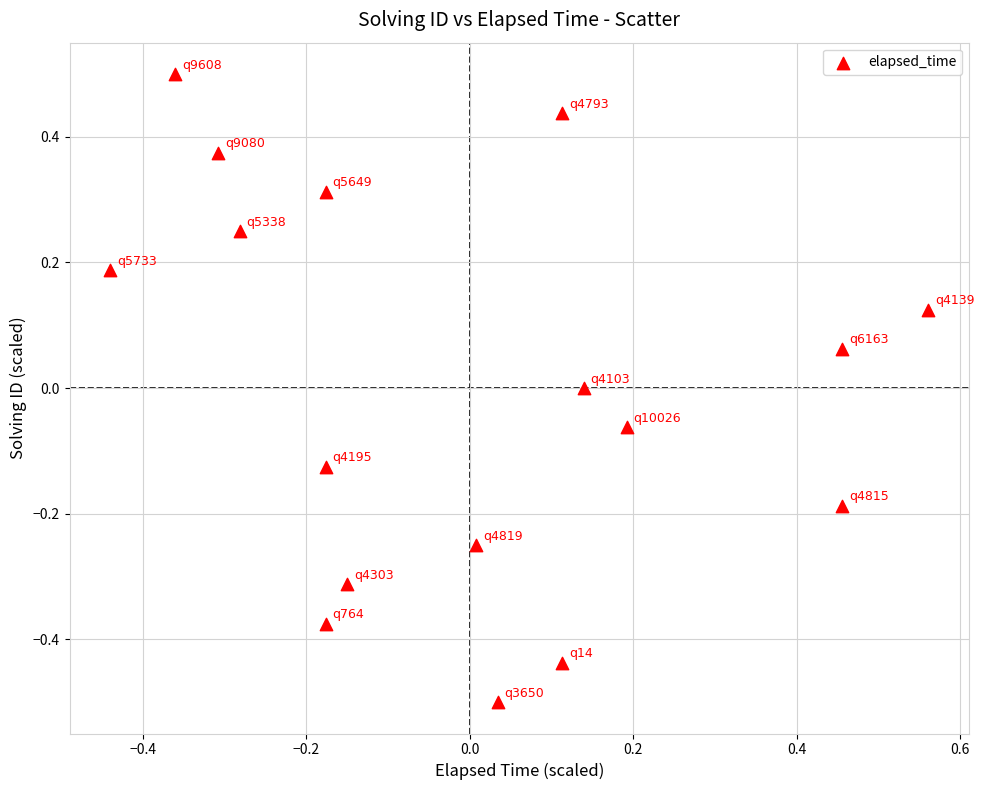

What is the range of Y values (max minus min)?

1.0